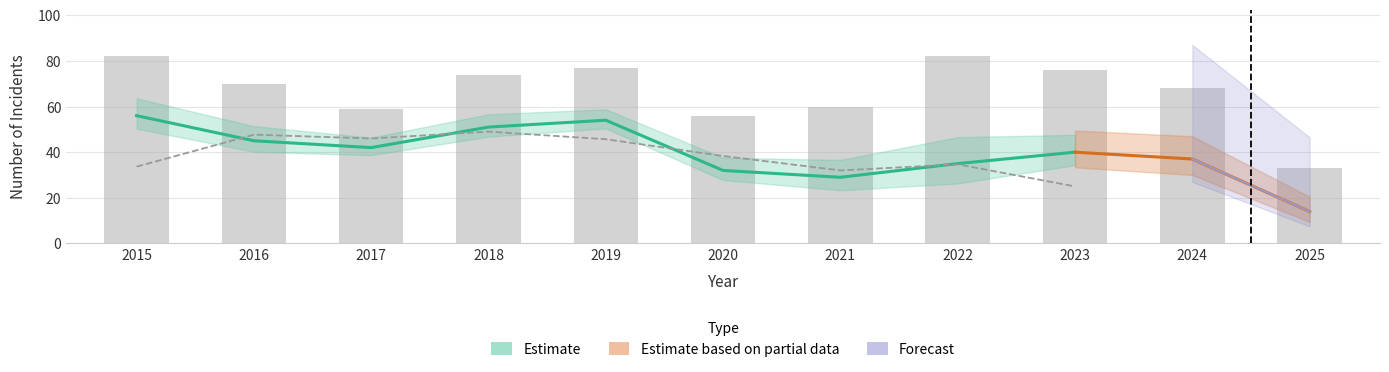

The chart shows a value of 77 at 2019. True or false?

True